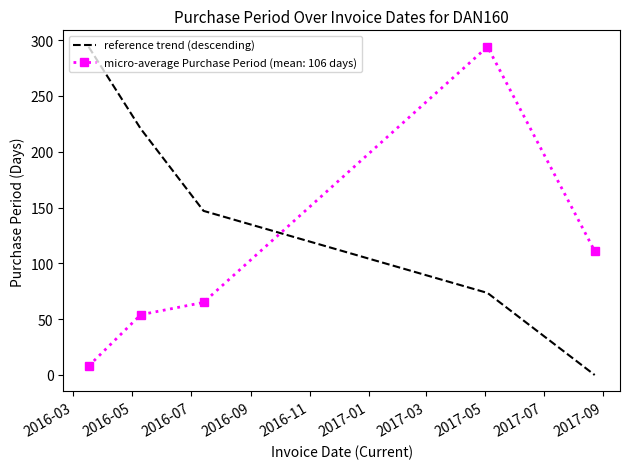

What is the highest value of the micro-average Purchase Period (mean: 106 days) series?

294.0